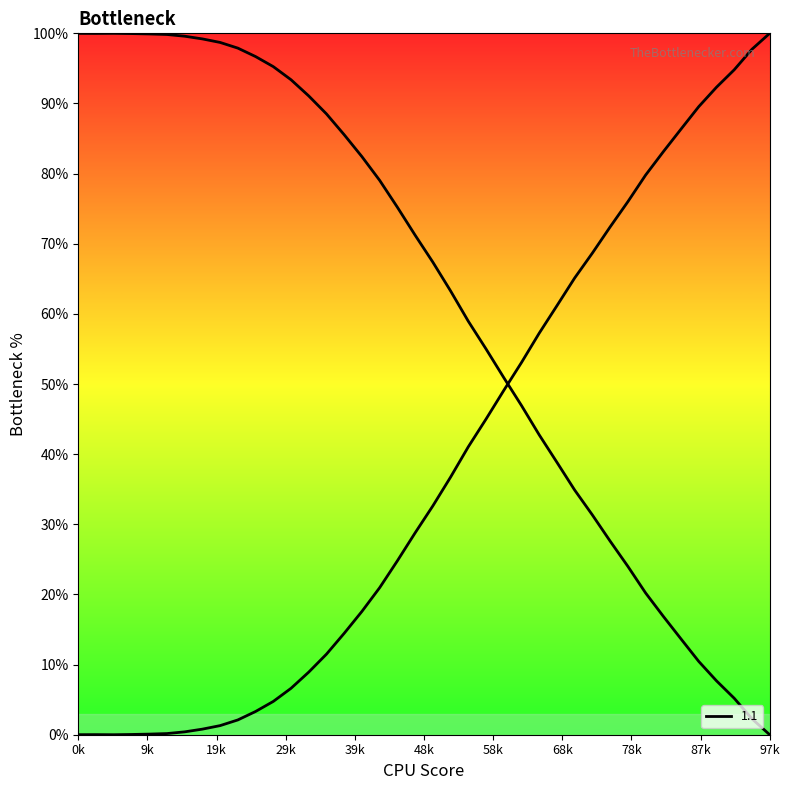

What is the difference between the second highest and minimum values?

97.7